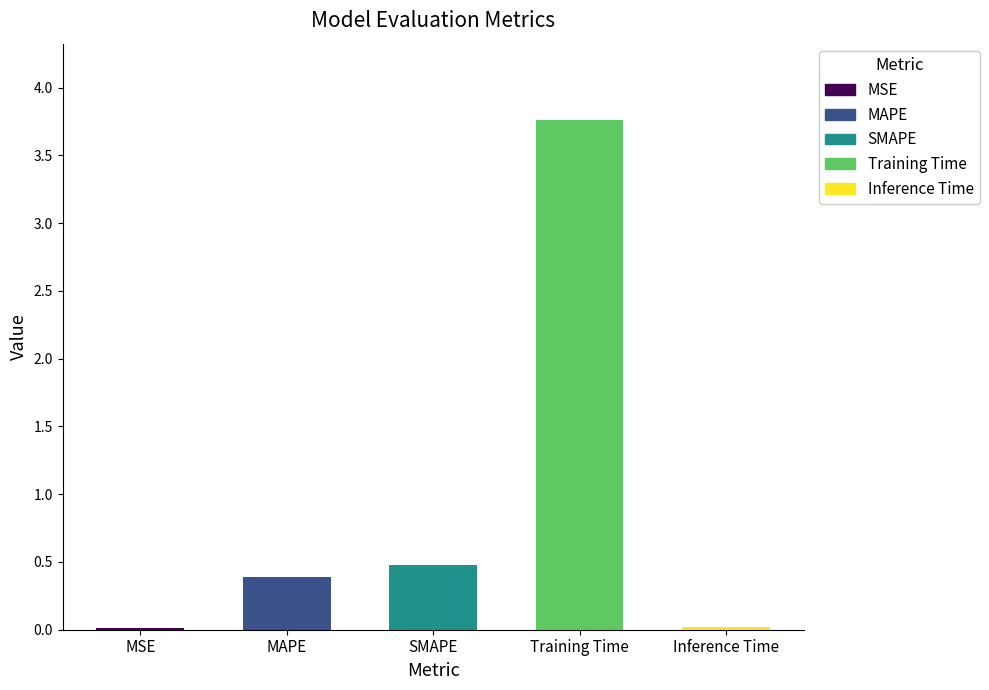

What value does the data have at Training Time?

3.8